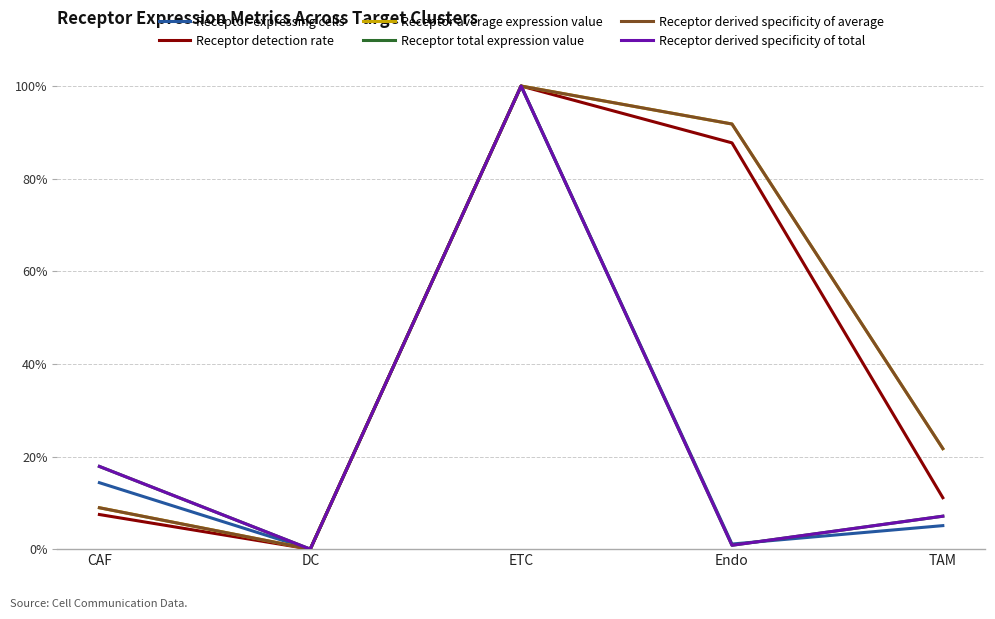

Between DC and ETC, which series saw the biggest shift?

Receptor-expressing cells